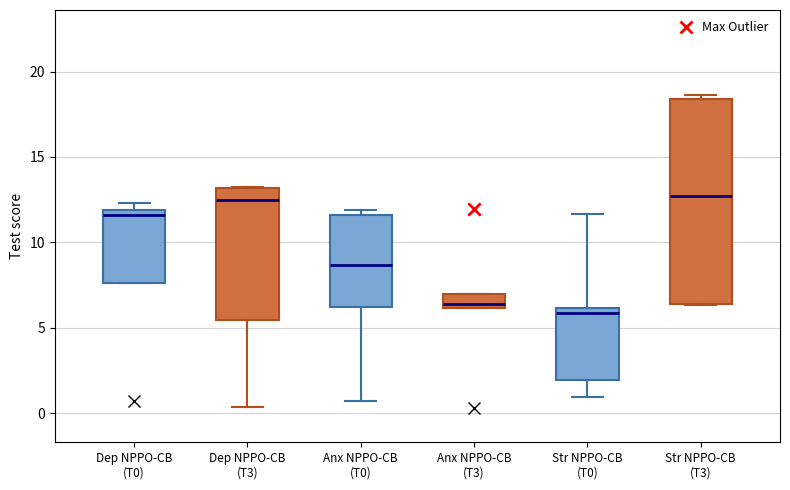

Which box is the tallest, from its lower edge to its upper edge?

Str NPPO-CB (T3)